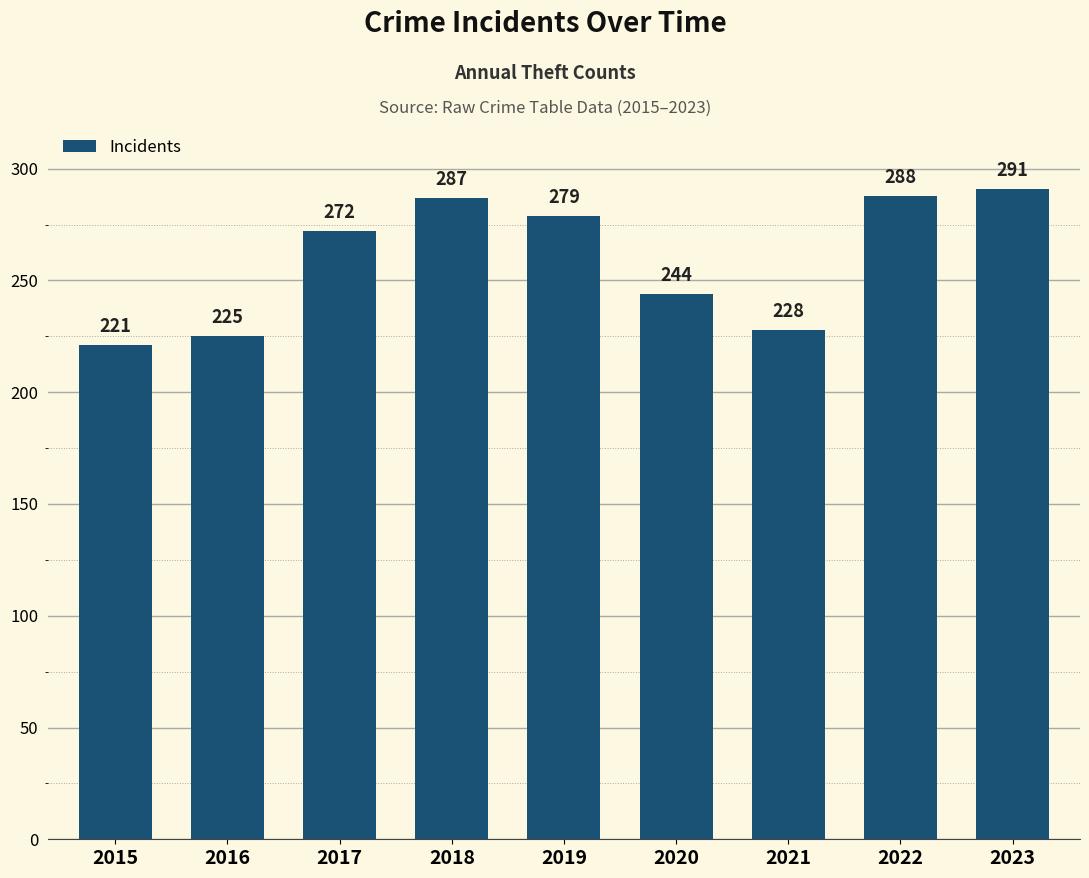

Reading right to left, list all the values displayed in this chart.

291	288	228	244	279	287	272	225	221